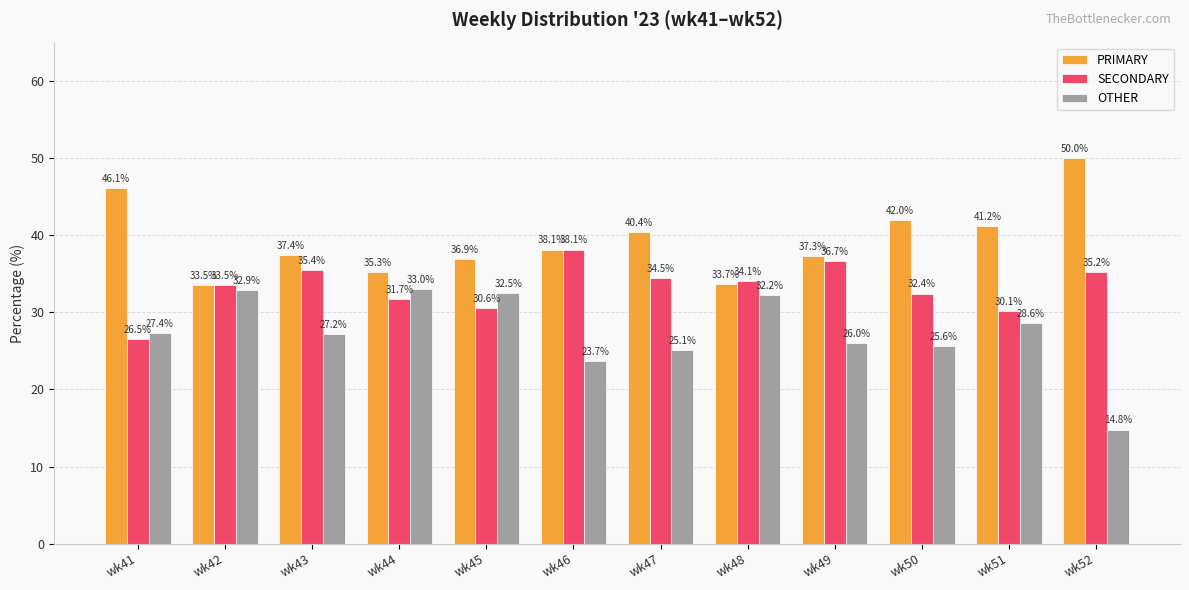

Is it true that PRIMARY equals 33.7 at wk48?

True